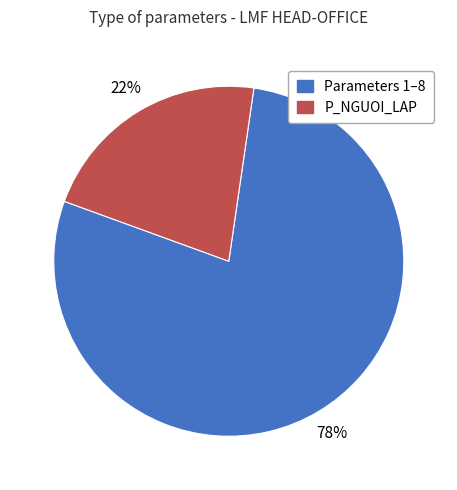

Does any single category account for the majority?

Yes